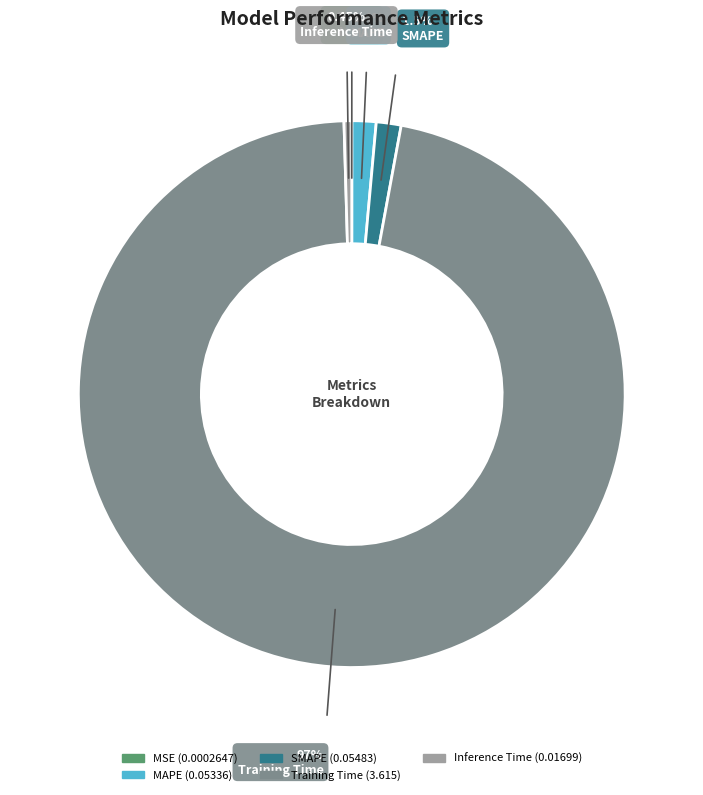

Does any single category account for the majority?

Yes